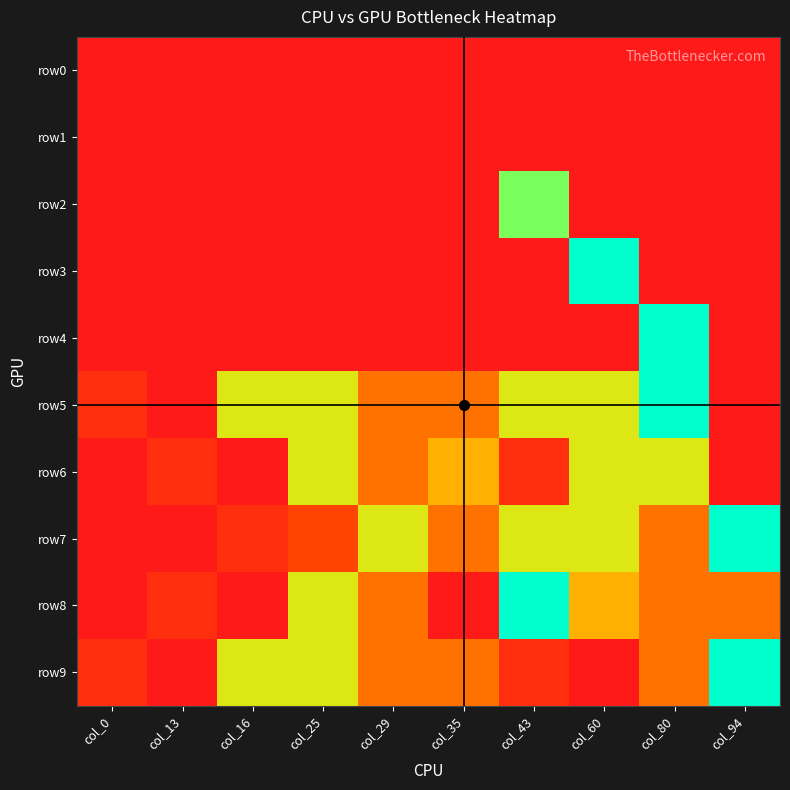

Which series has the largest total across all categories?

row5